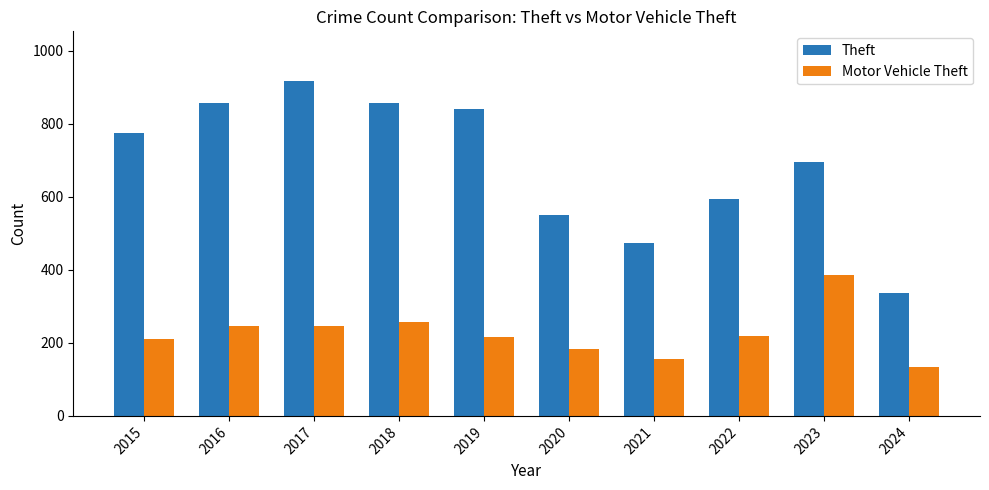

Which series has the largest total across all categories?

Theft